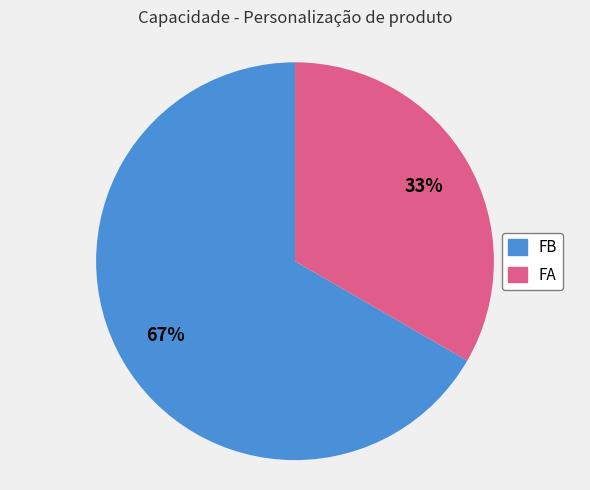

Between FA and FB, which is larger?

FB